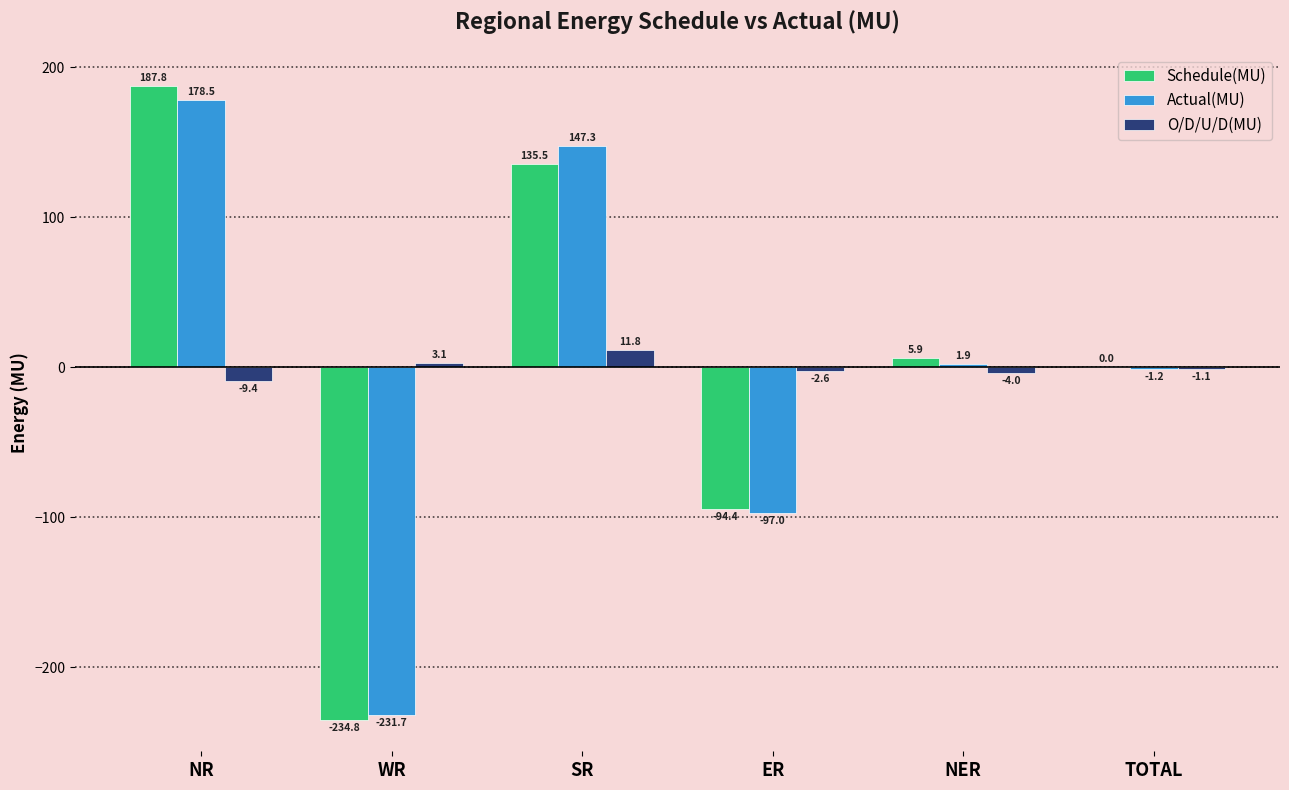

The Actual(MU) series shows -115.0 at WR. True or false?

False